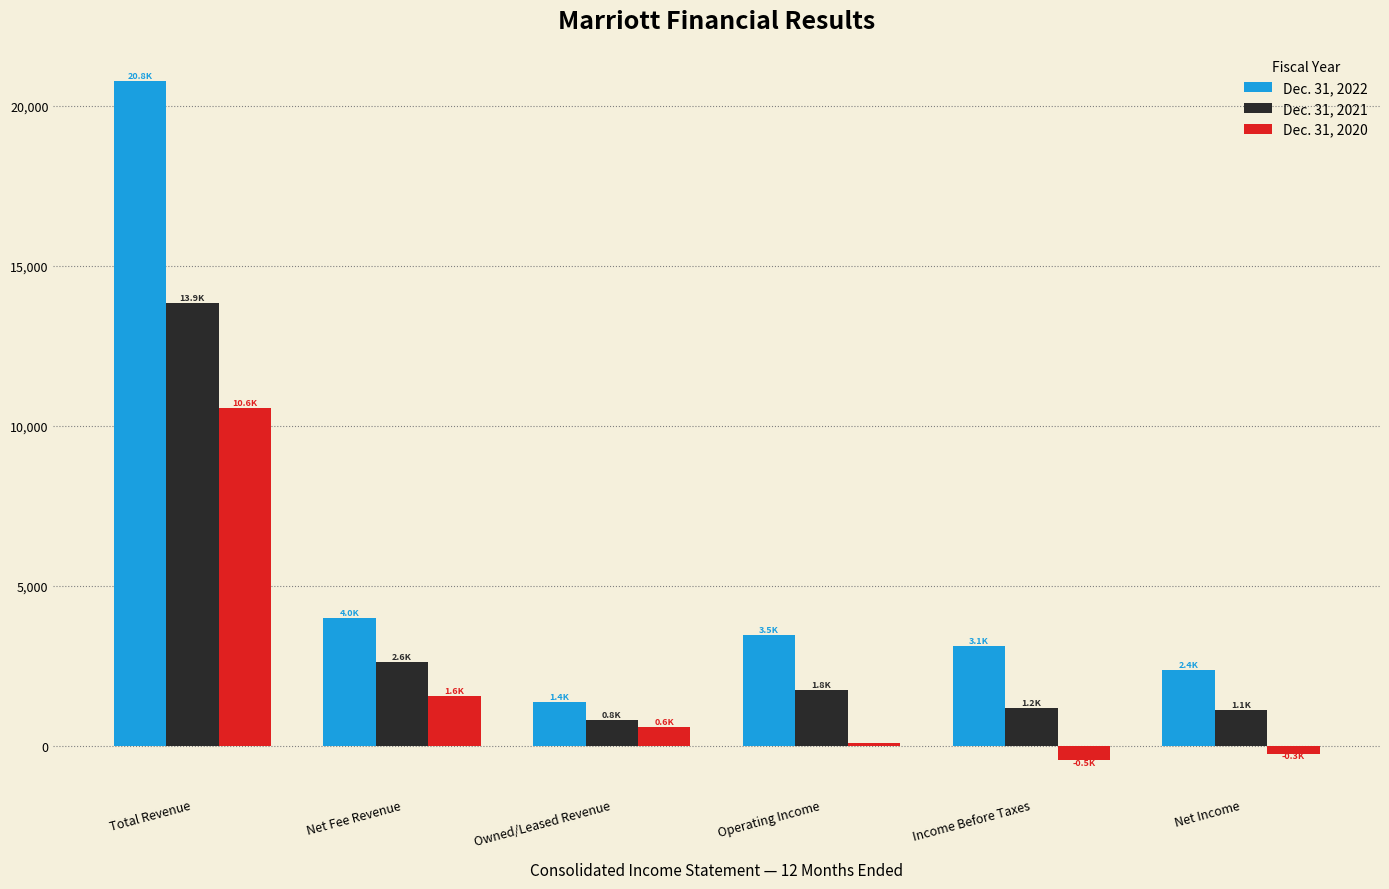

List the series in order of their peak value, highest first.

Dec. 31, 2022, Dec. 31, 2021, Dec. 31, 2020